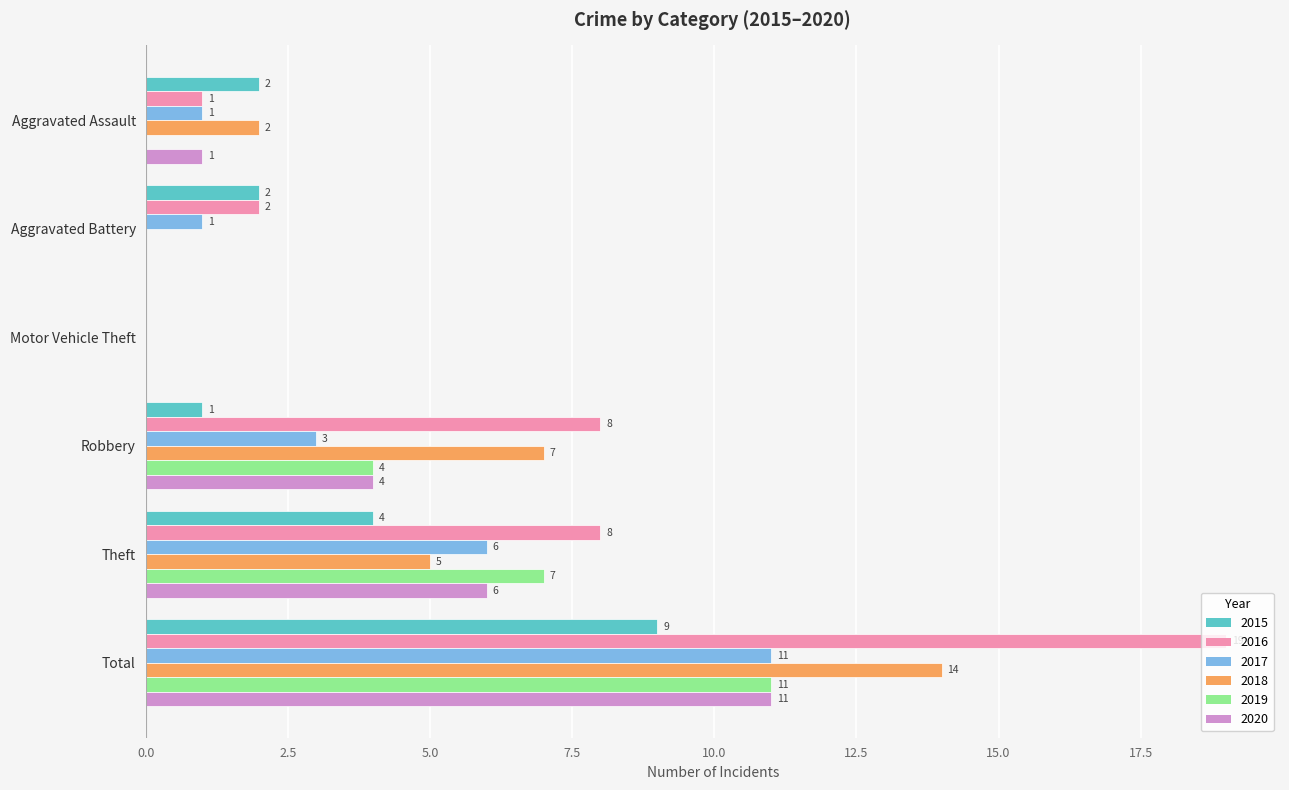

What is the highest value of the 2015 series?

9